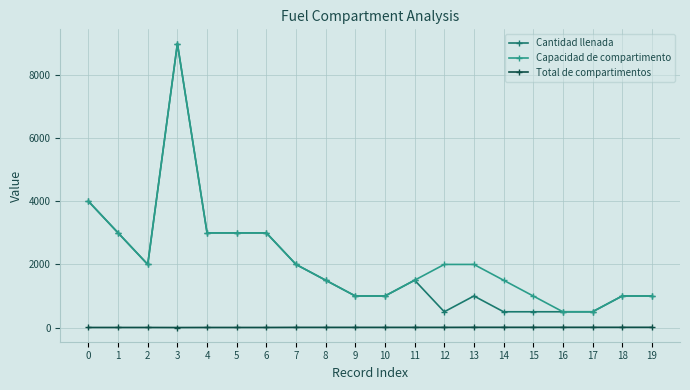

True or false: Total de compartimentos and Capacidad de compartimento intersect in this chart.

False